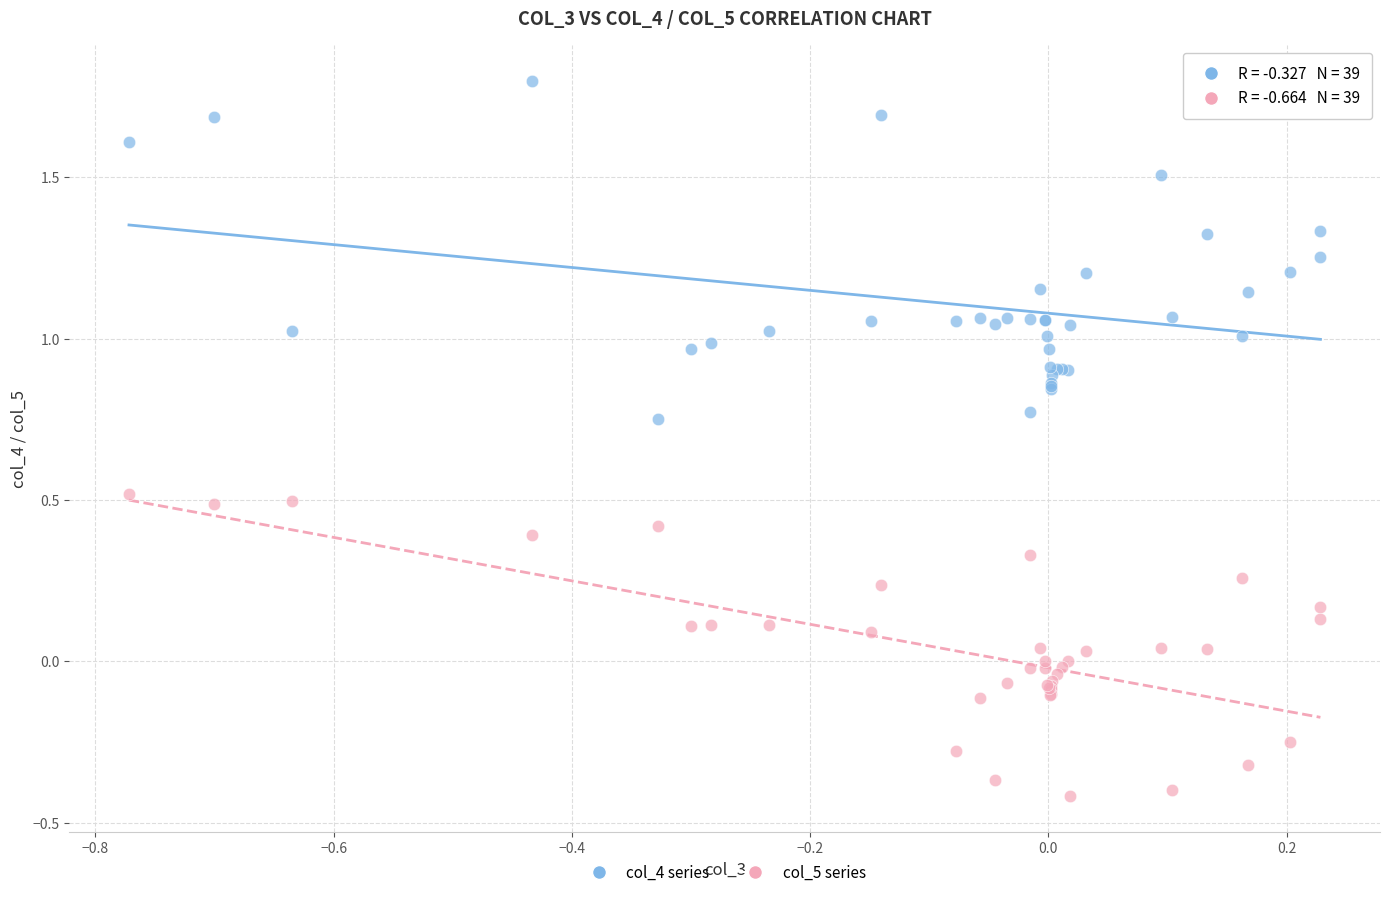

What are all the series names shown in the legend?

col_4 series, col_5 series